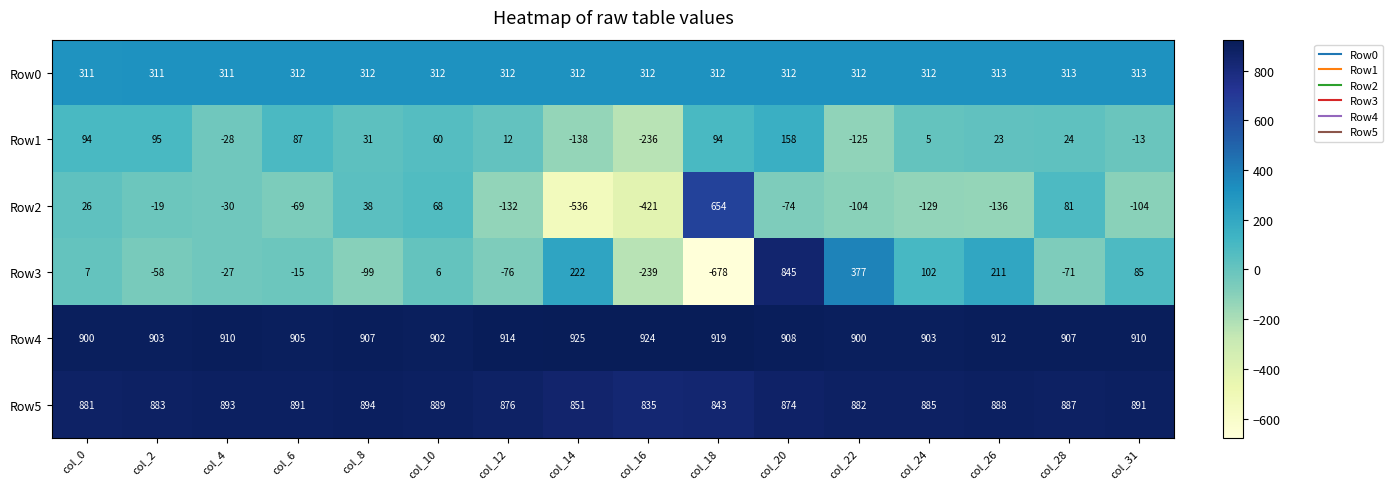

Which series has the largest total across all categories?

Row4